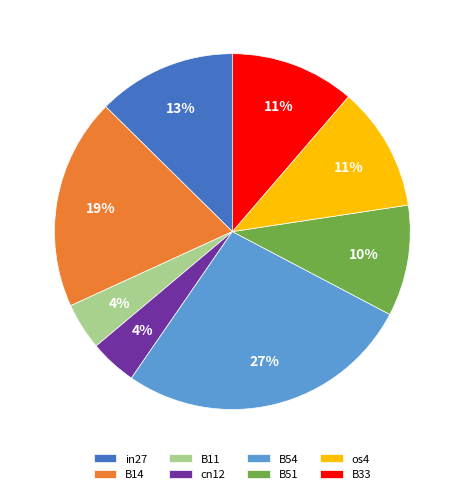

How many slices are in this pie chart?

8